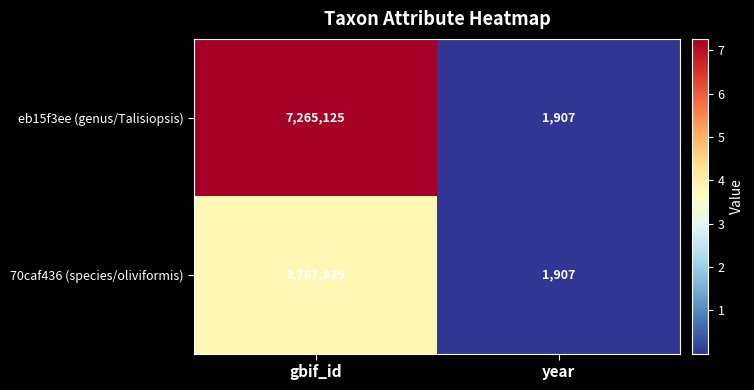

Count the number of data series in this chart.

2